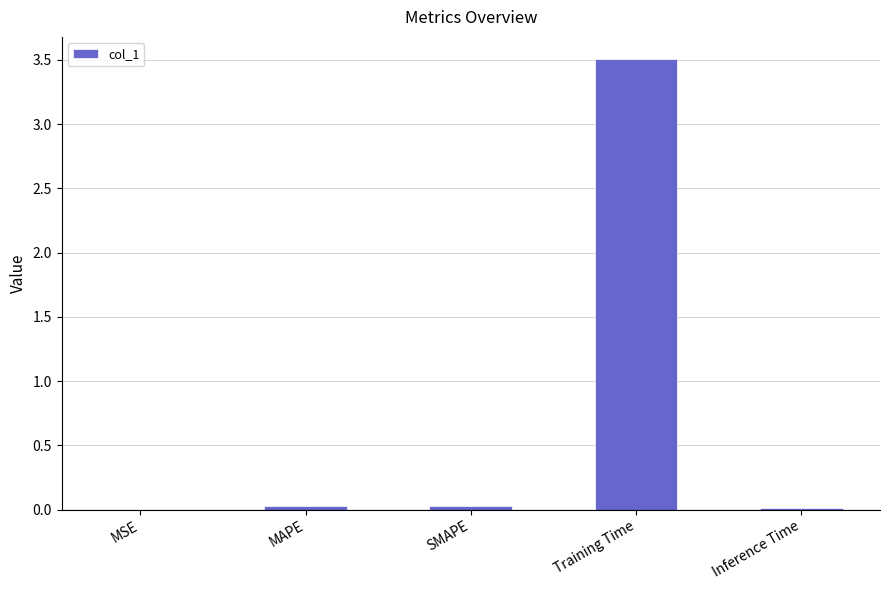

What is the maximum value shown in the chart?

3.5